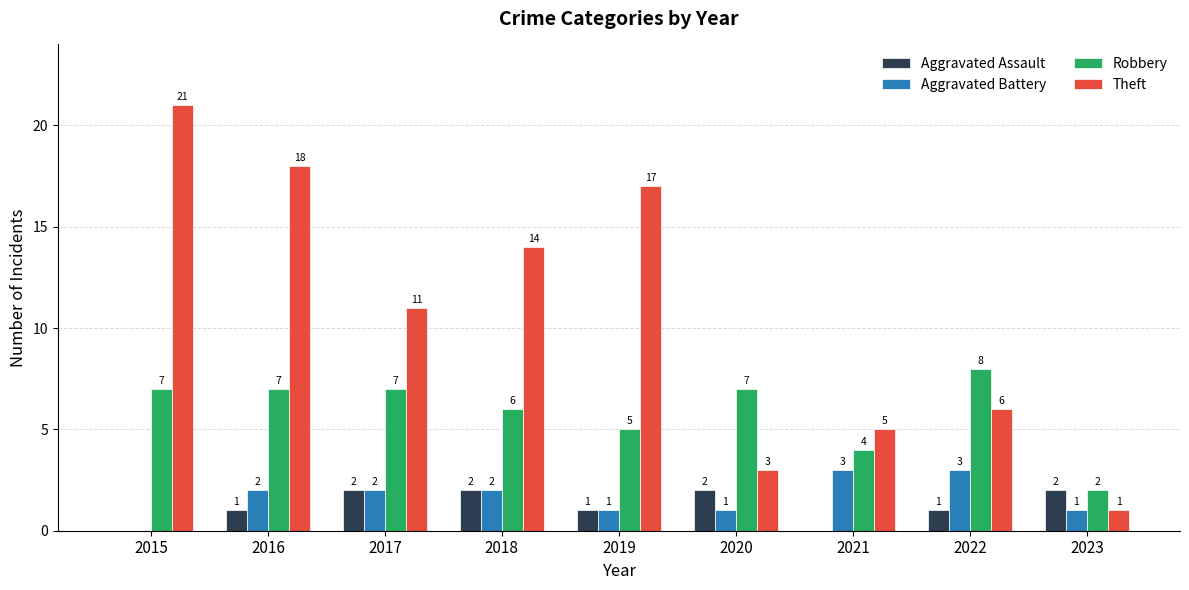

Between 2015 and 2022, which series saw the biggest shift?

Theft